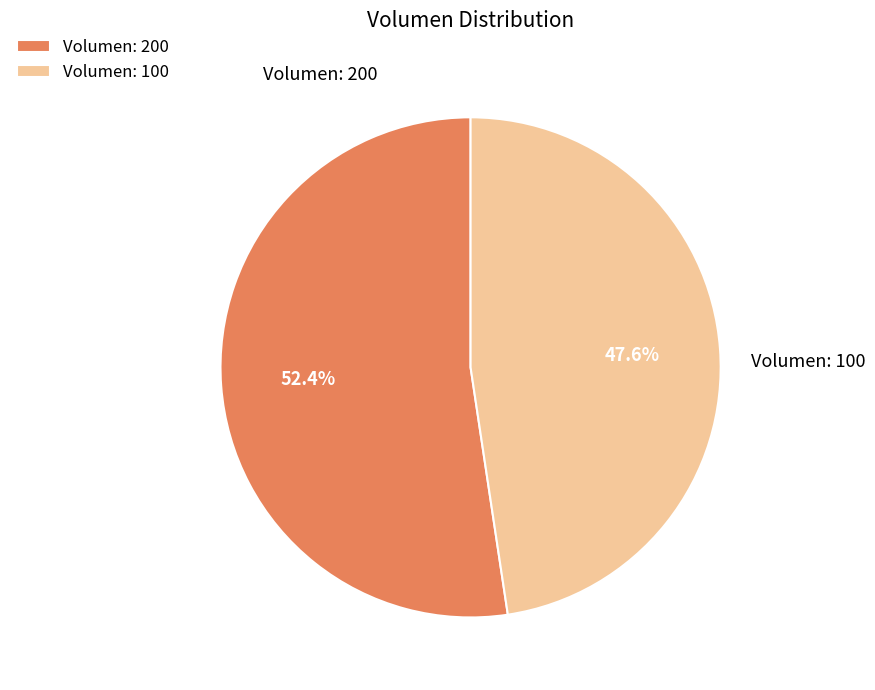

Approximately how many times larger is the value at Volumen: 200 compared to Volumen: 100?

1.1